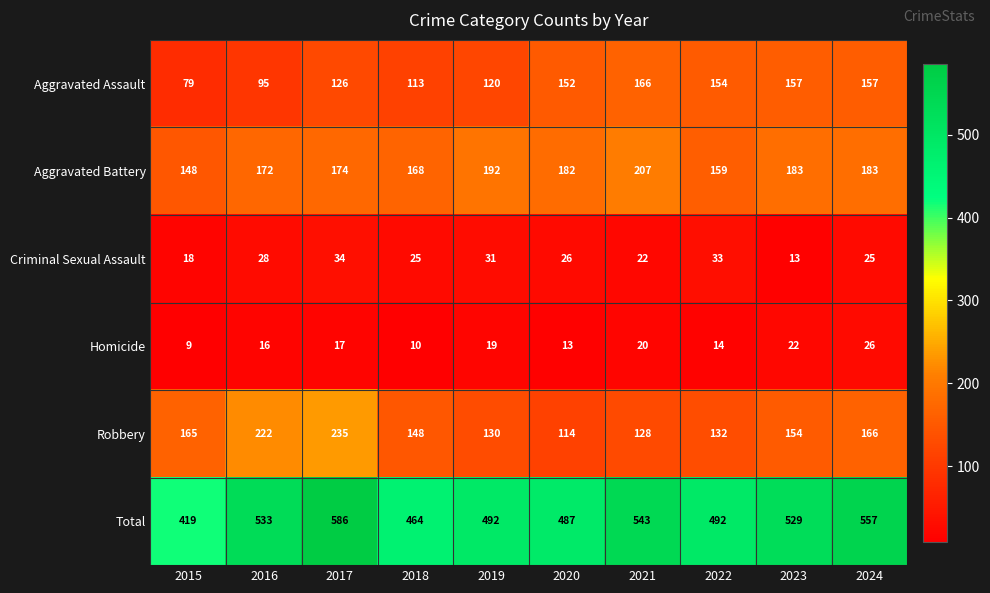

Rank the series at 2020 from lowest to highest value.

Homicide, Criminal Sexual Assault, Robbery, Aggravated Assault, Aggravated Battery, Total